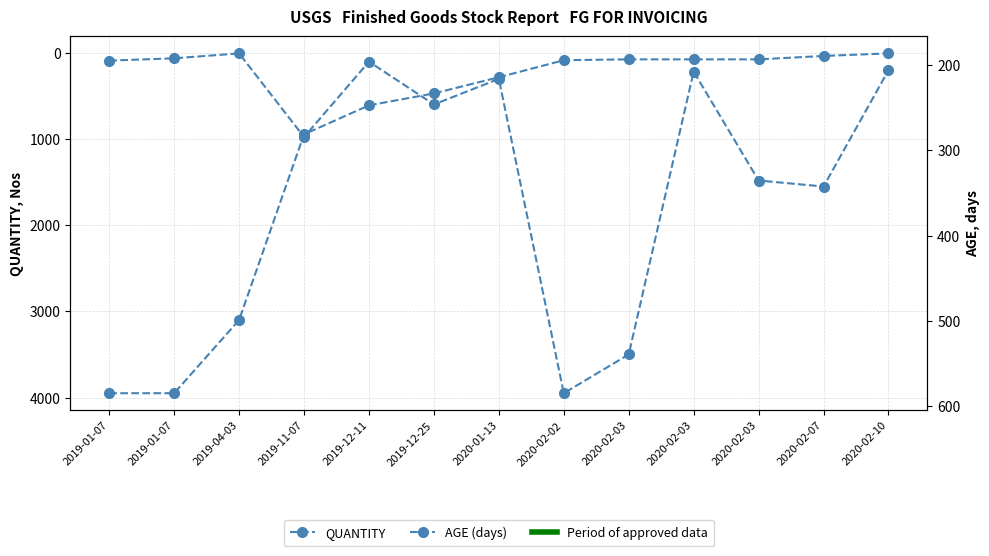

The AGE (days) series shows 214 at 2020-01-13. True or false?

True